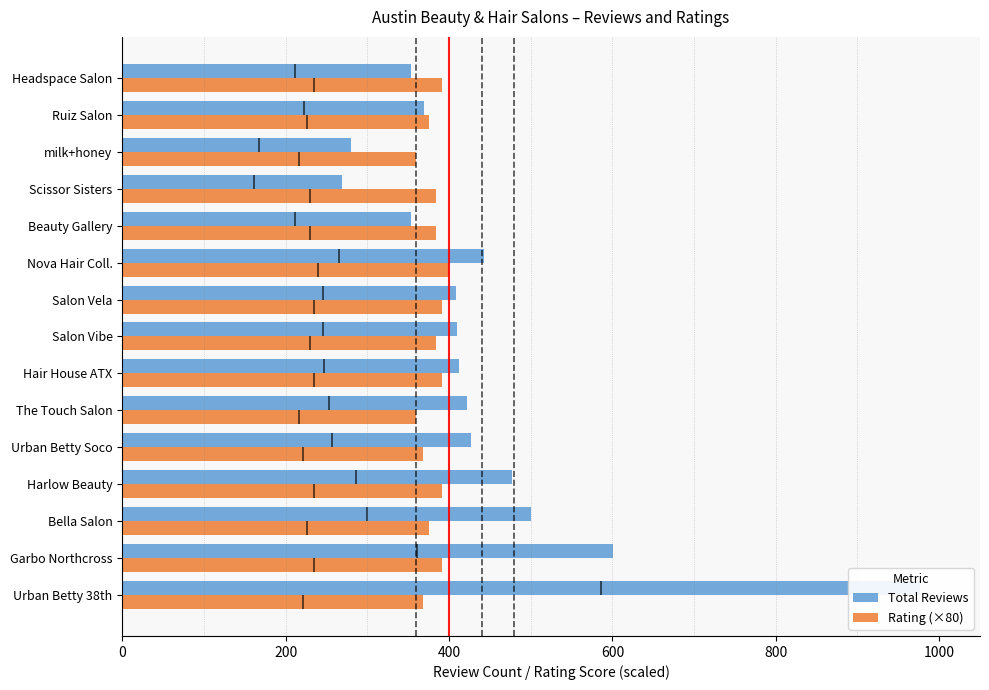

Between Bella Salon and Salon Vibe, which series saw the biggest shift?

Total Reviews